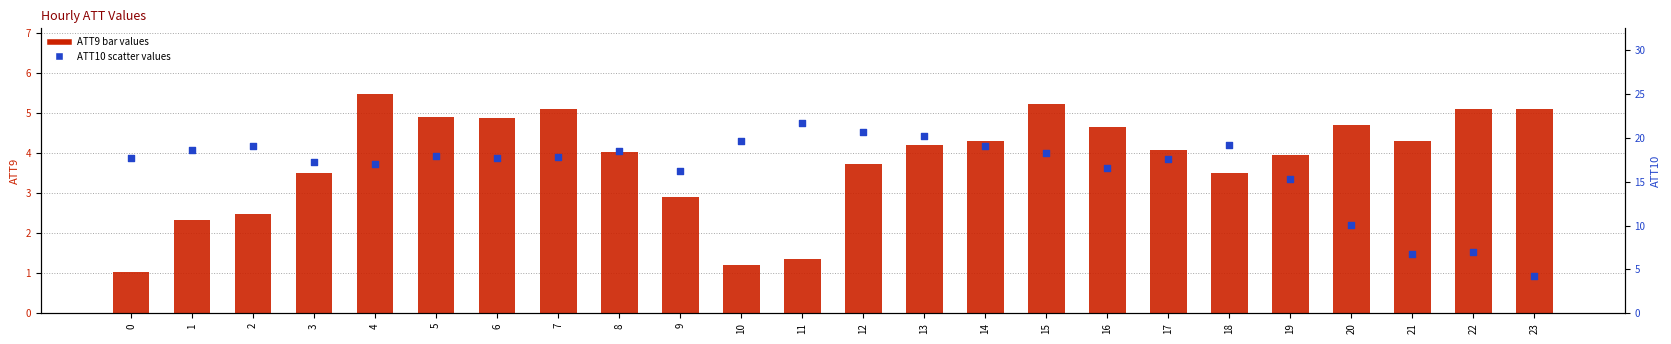

Which series reaches the maximum Y coordinate?

ATT10 (secondary)